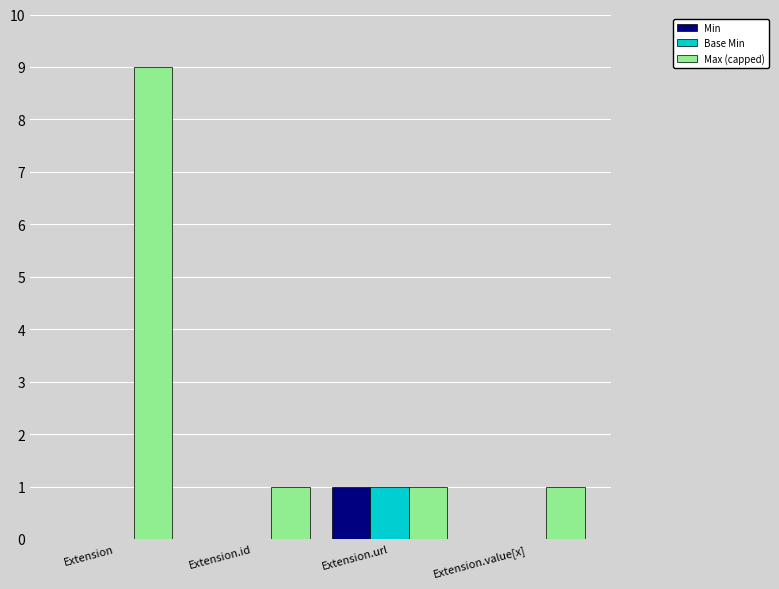

Which label corresponds to the largest value in the chart?

Extension